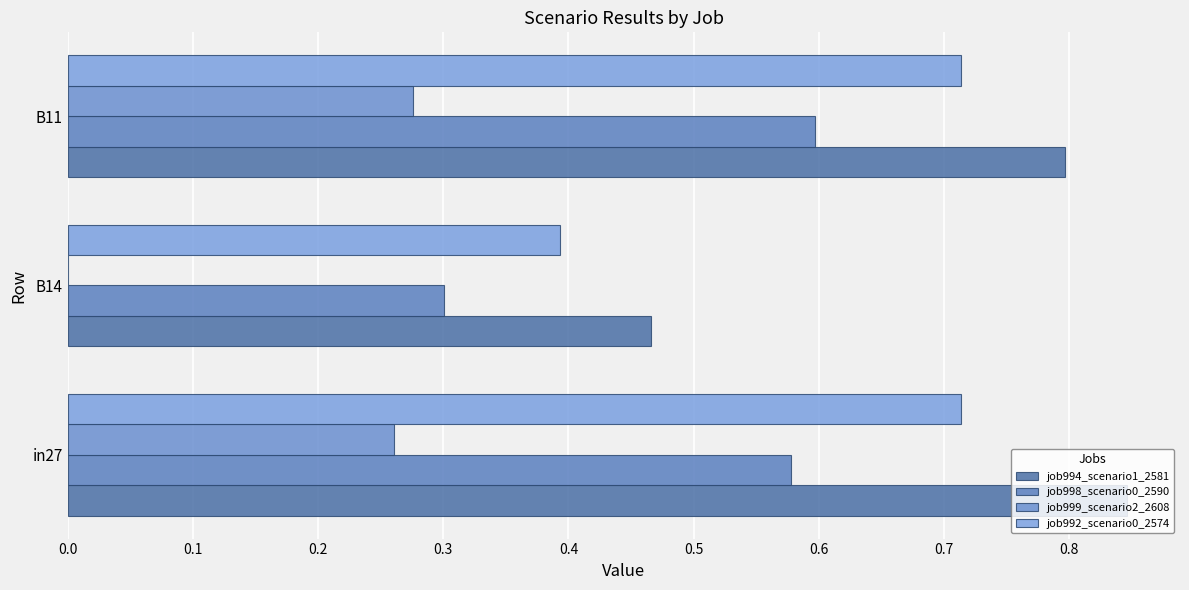

What is the sum of all job994_scenario1_2581 values?

2.1